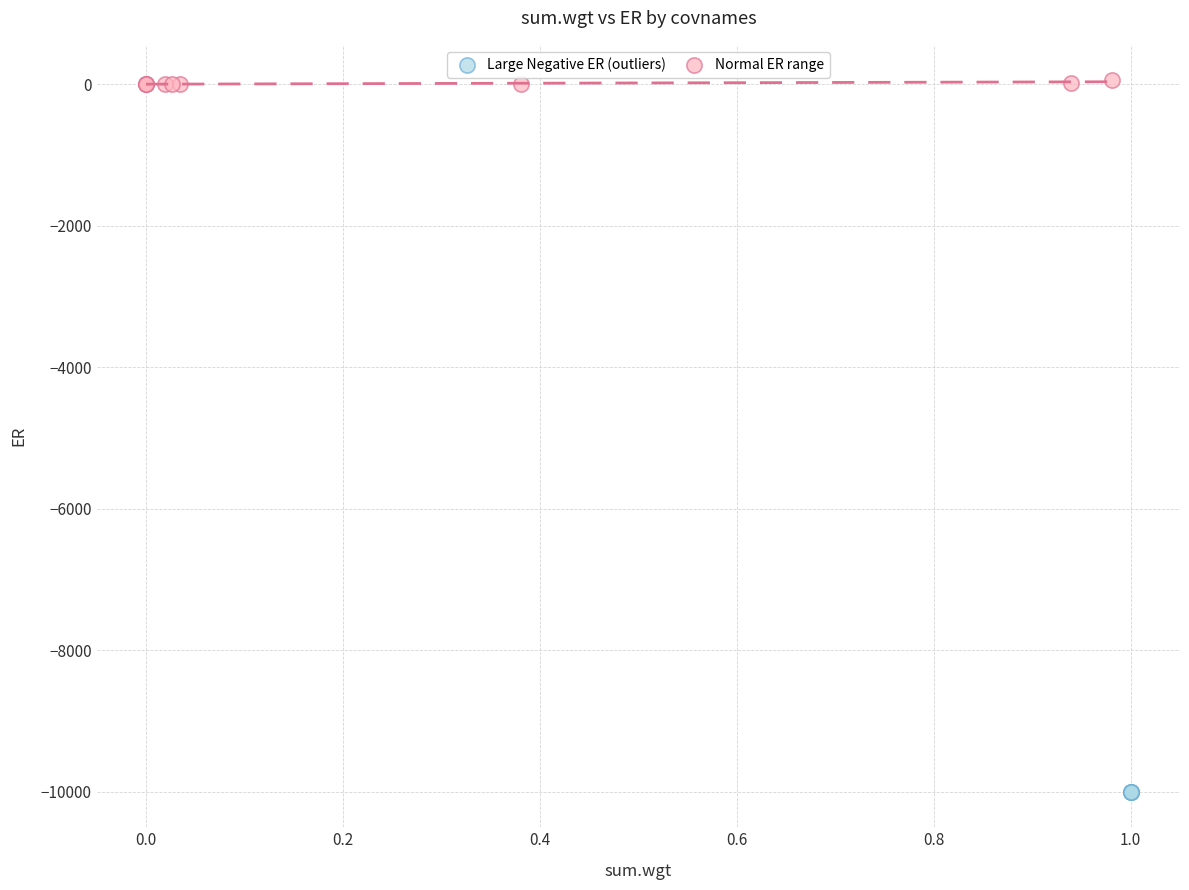

Which series contains the highest Y value?

Normal ER range